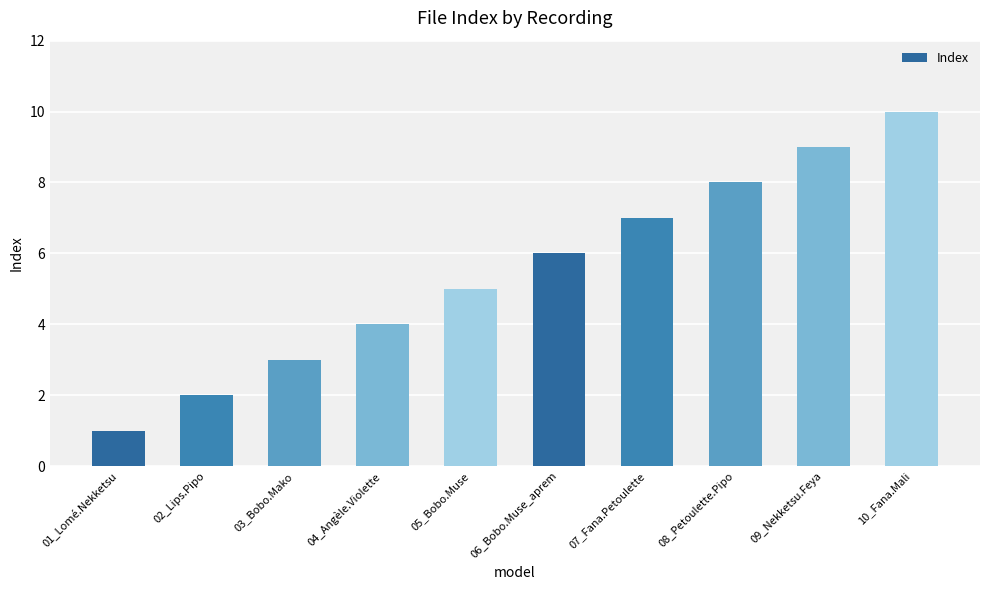

What is the minimum value shown in the chart?

1